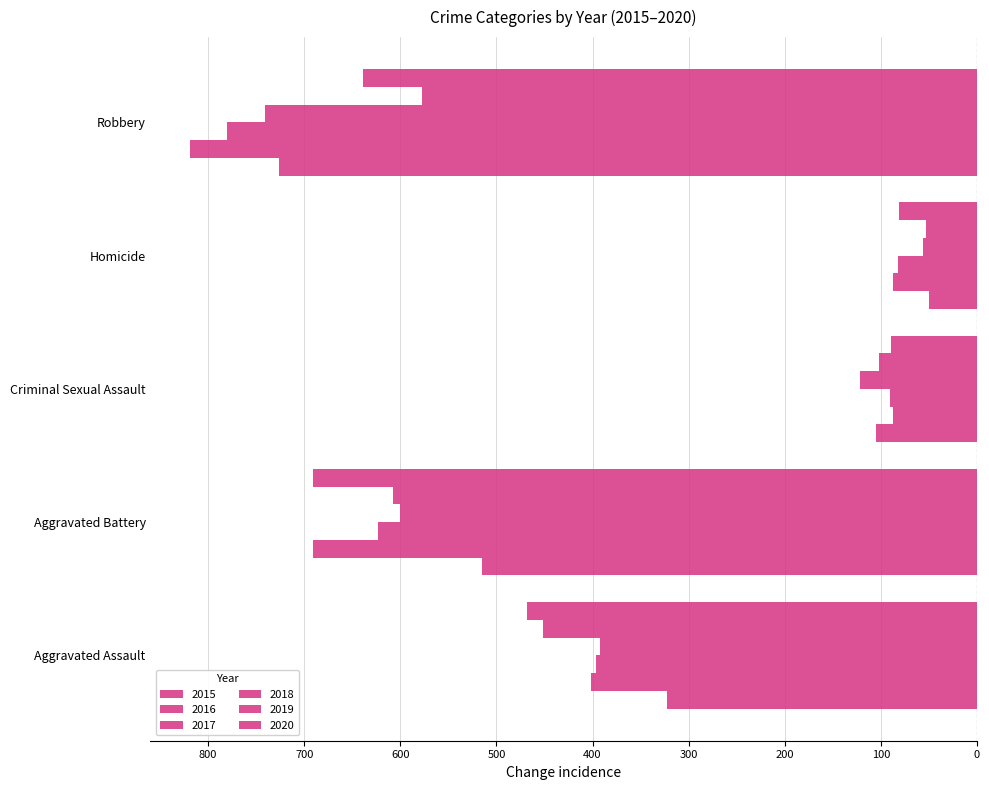

What is the average value of the 2015 series?

-344